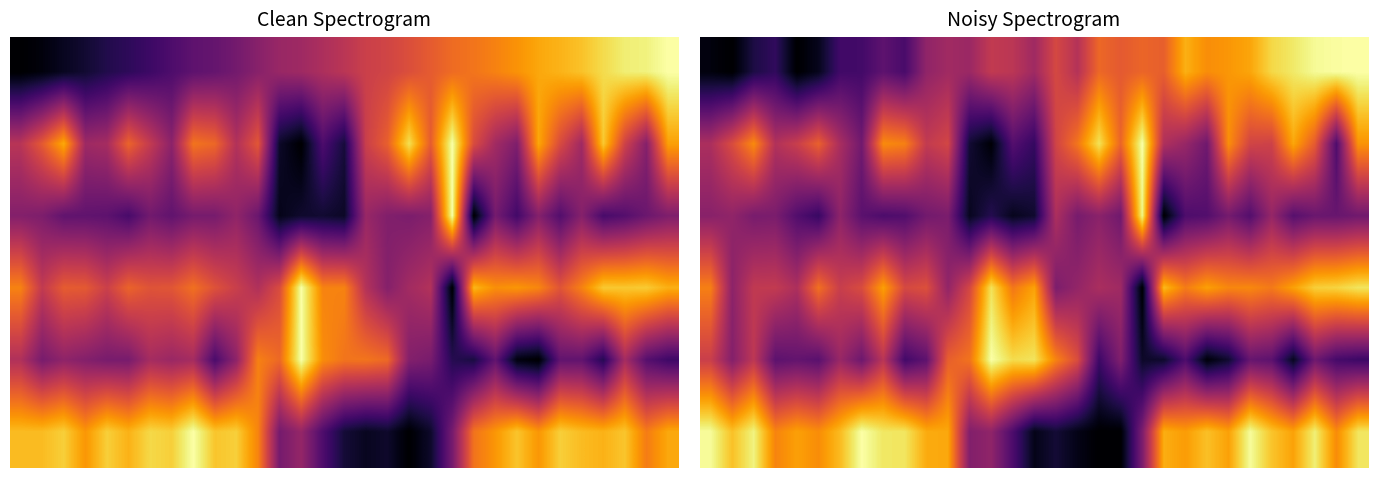

What is the average value of the 1 series?

0.5